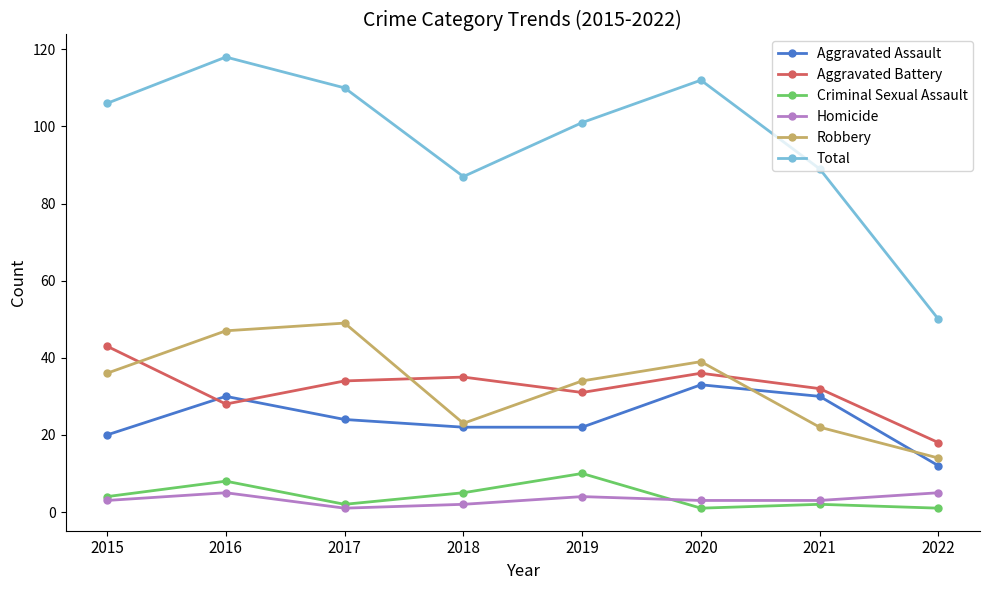

True or false: Total and Homicide intersect in this chart.

False